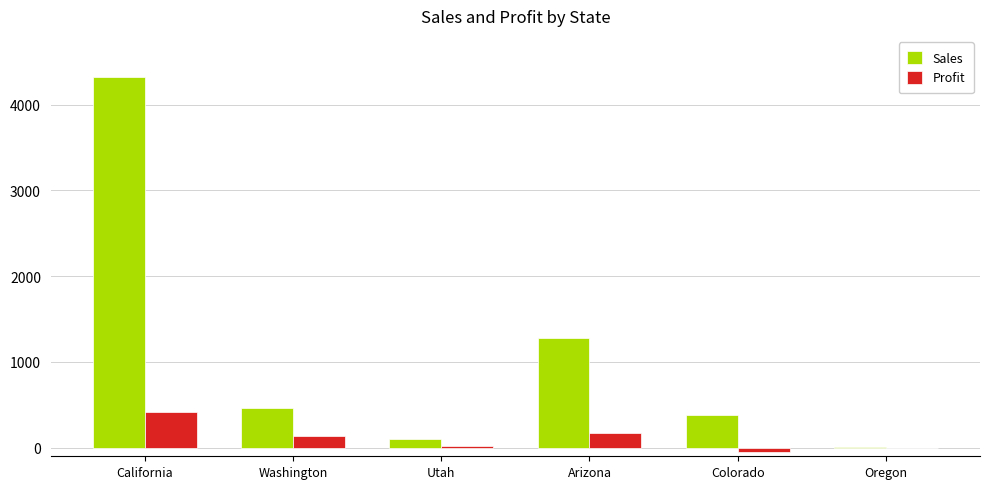

At which label is Sales closest to 2162?

Arizona